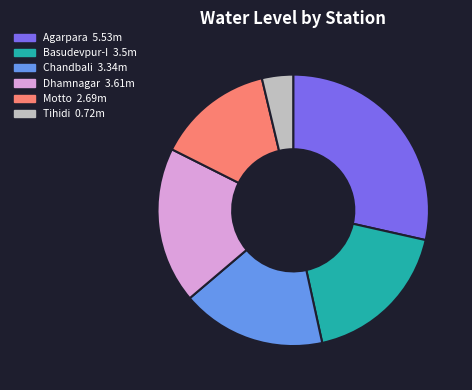

Which has a higher value, Agarpara or Motto?

Agarpara